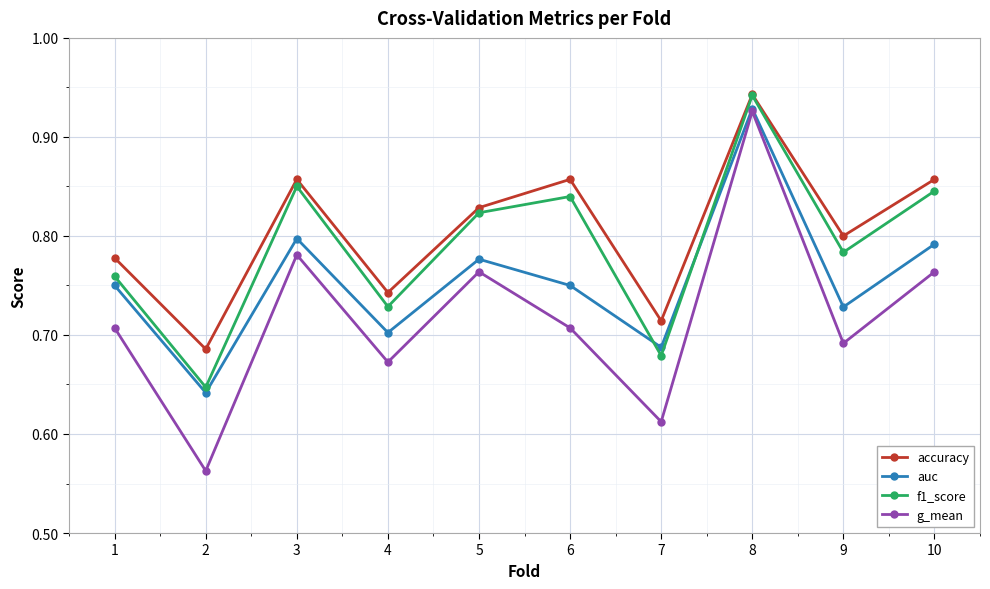

At 9, list the series in order from largest to smallest.

accuracy, f1_score, auc, g_mean